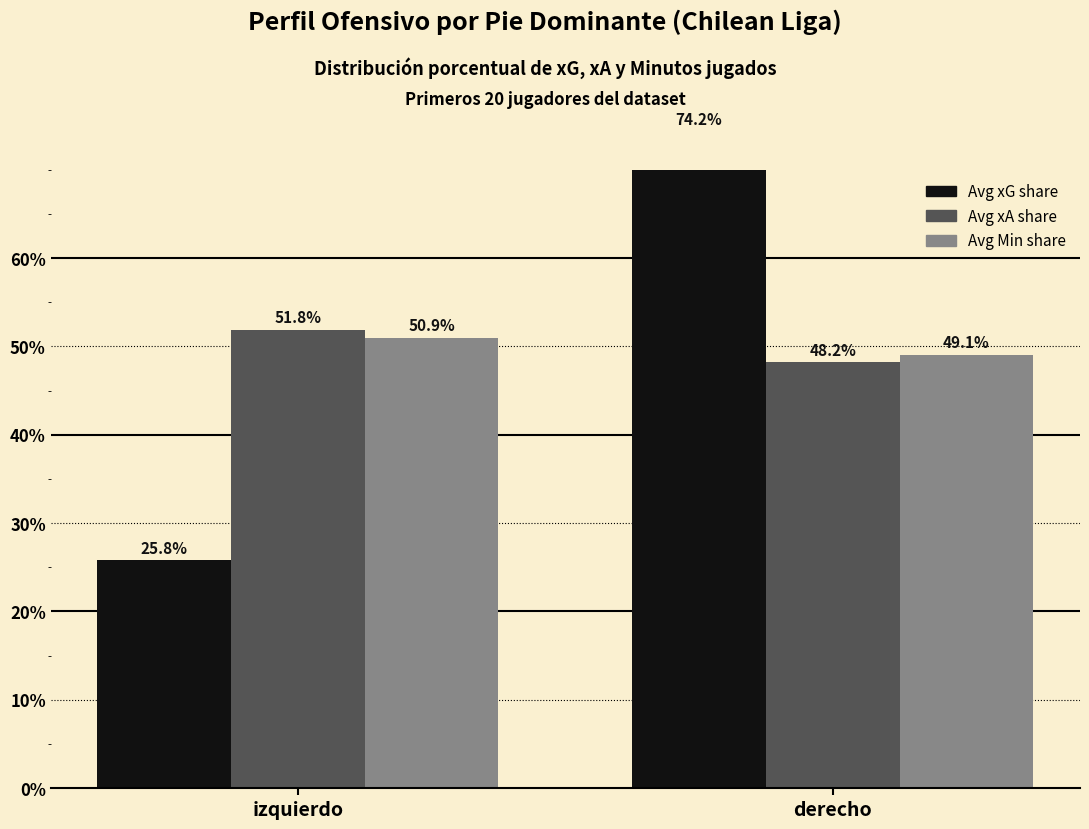

Reading right to left, what are all the values shown in this chart?

Avg xG share: 74.2	25.8
Avg xA share: 48.2	51.8
Avg Min share: 49.1	50.9